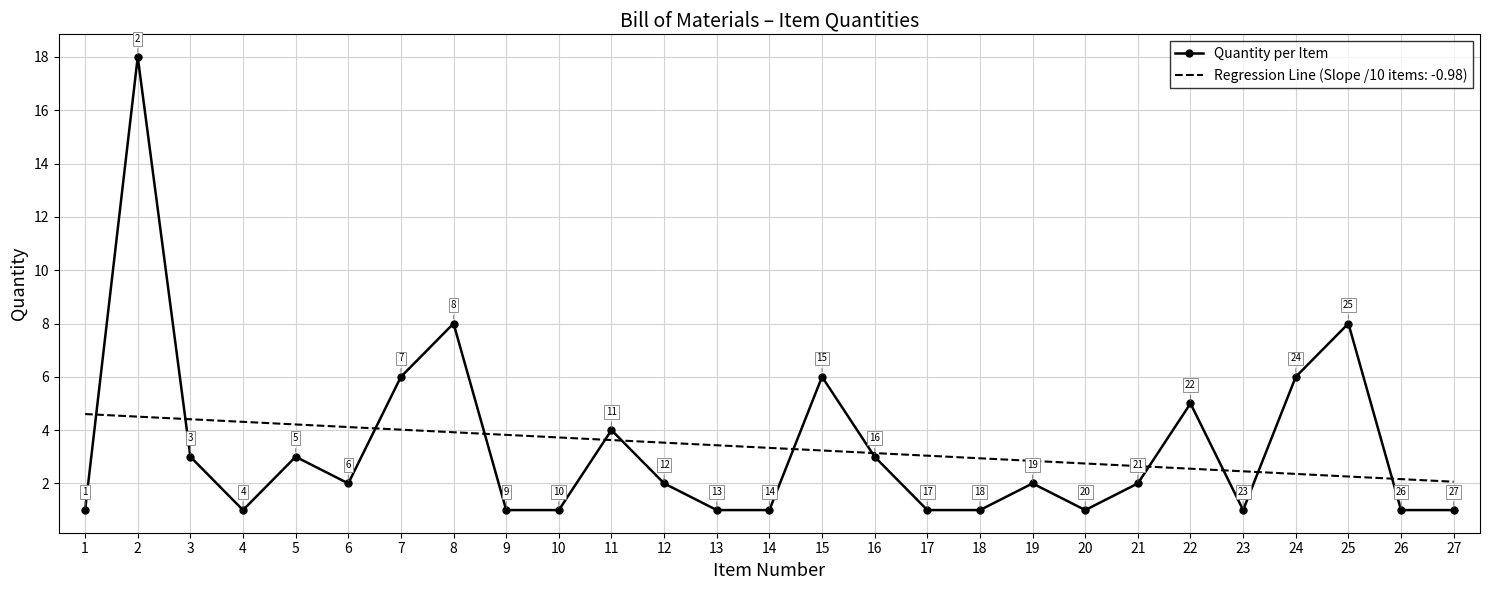

The Quantity per Item series shows 1.0 at 17. True or false?

True